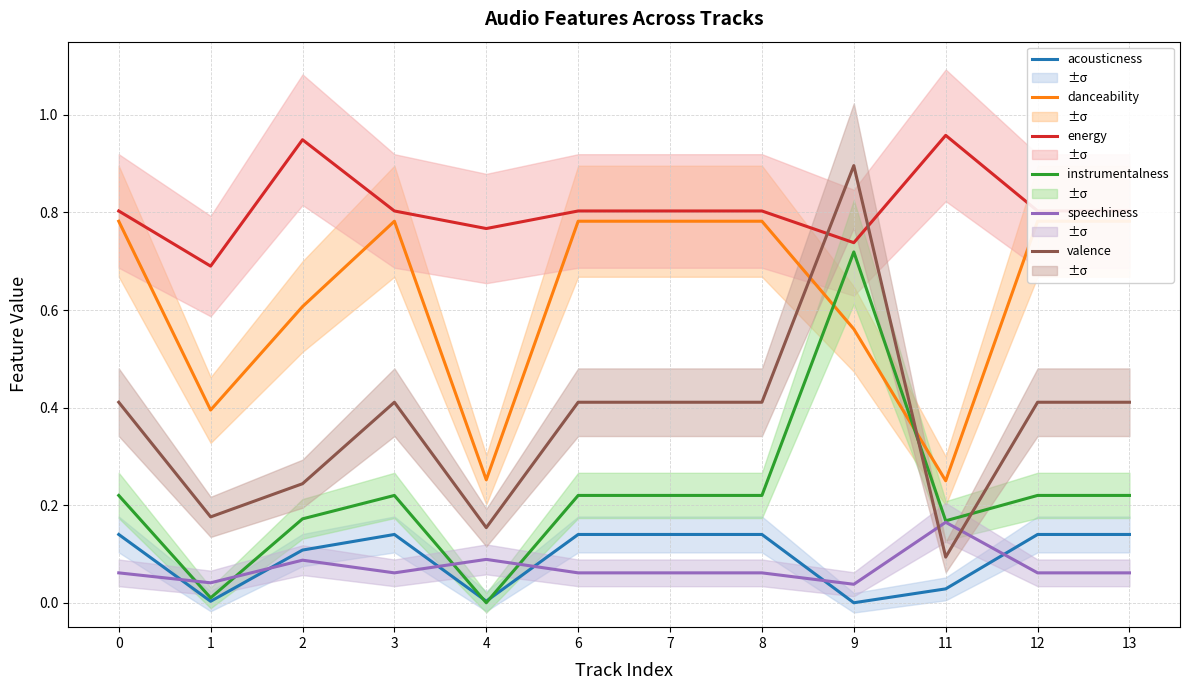

At which category does speechiness reach its first local valley?

1